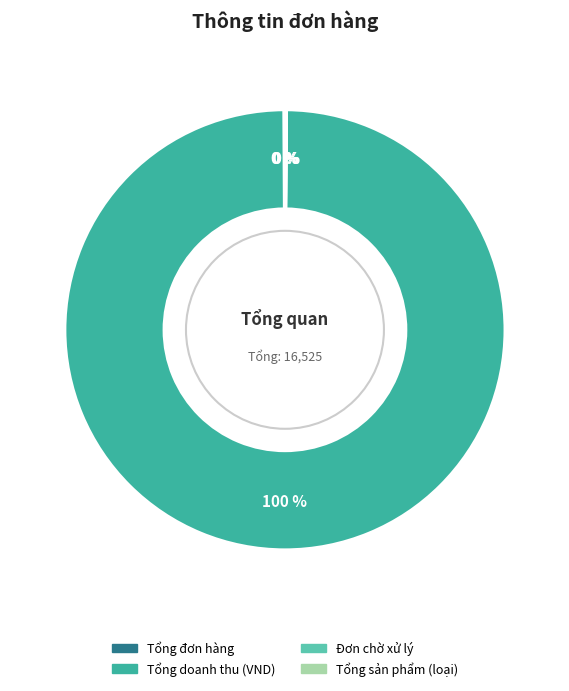

The Tổng doanh thu (VND) slice represents 100% of the pie. True or false?

True